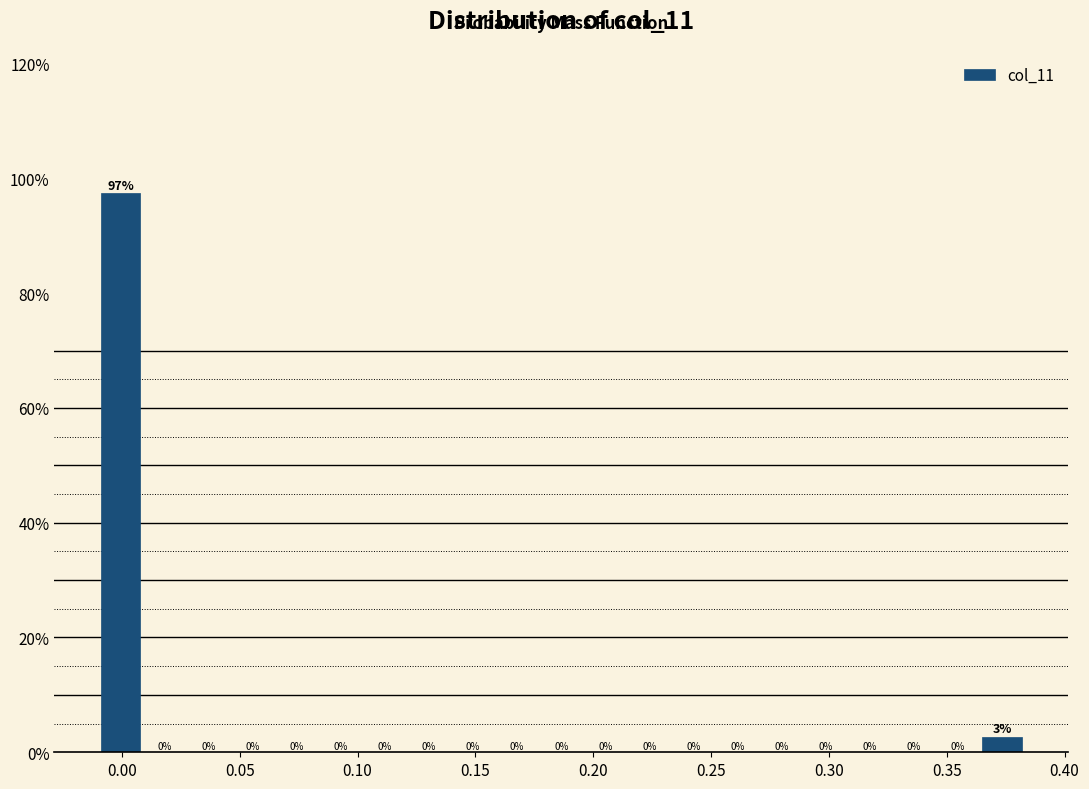

Around what value on the x-axis is the tallest bar? Give the approximate position of its centre, as read against the axis.

0.000